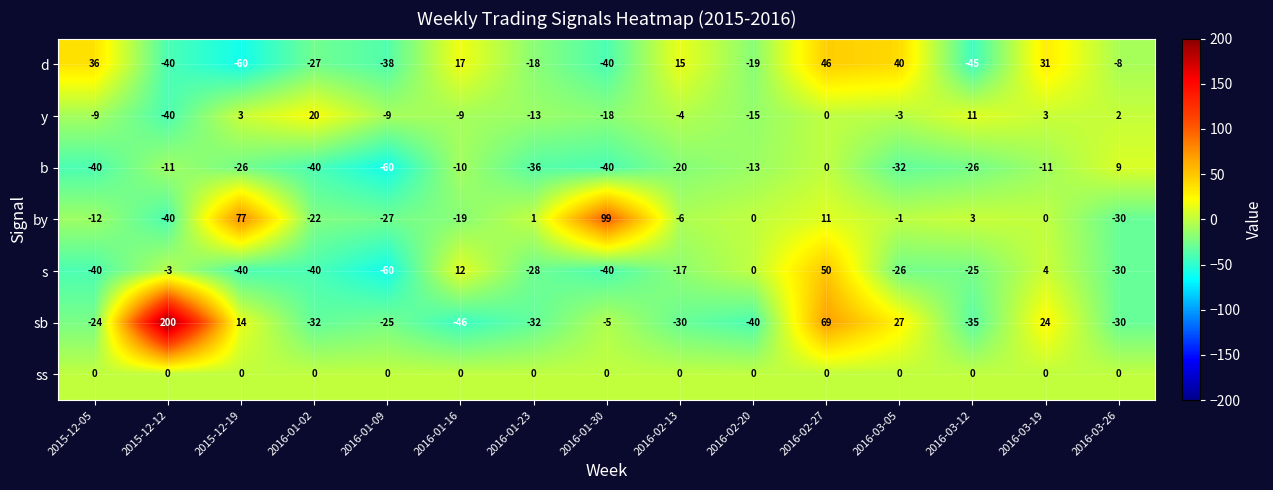

What is the difference between the s values at 2016-03-12 and 2015-12-05?

15